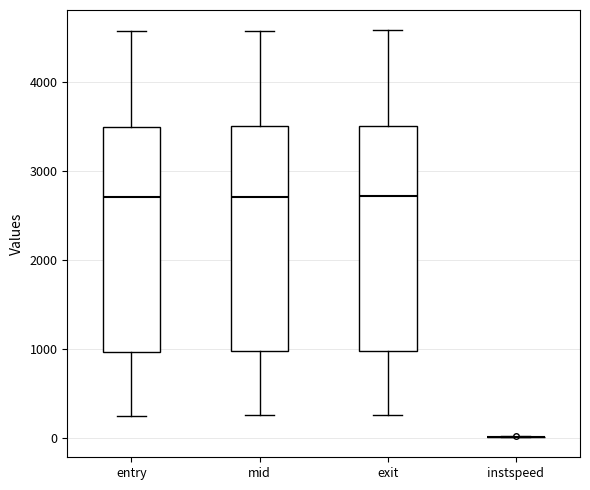

Where is the lower edge of the box for mid on the y-axis? The values are not printed on the chart, so give them approximately, as read against the axis.

1000